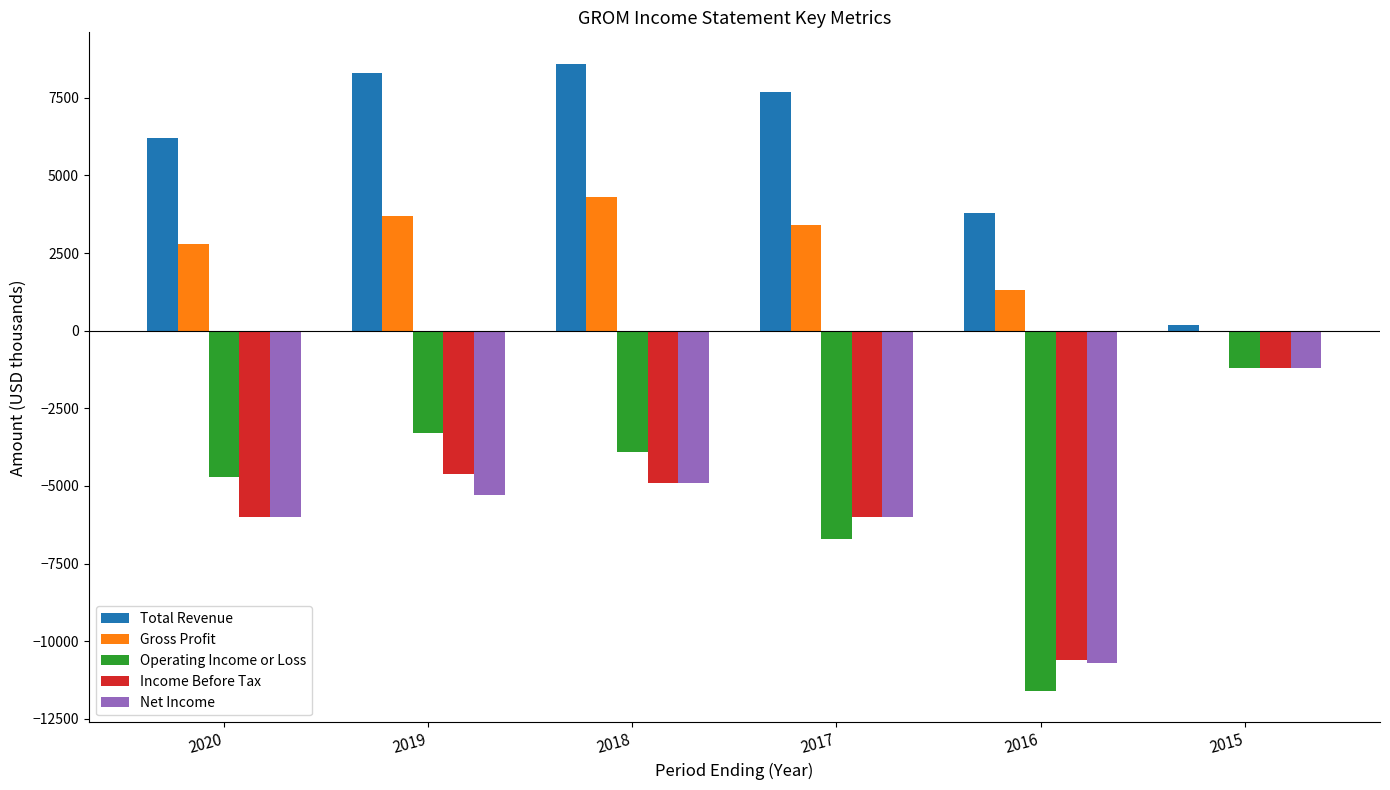

Between 2020 and 2015, which series saw the biggest shift?

Total Revenue